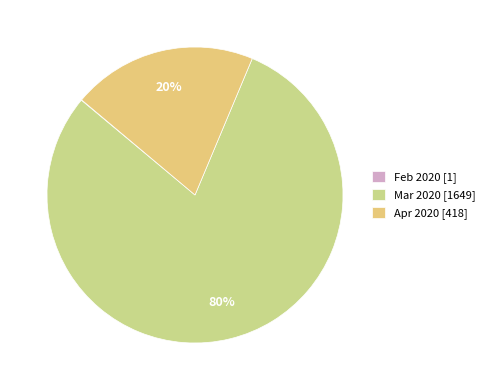

What is the largest slice in the pie chart?

Mar 2020 [1649]